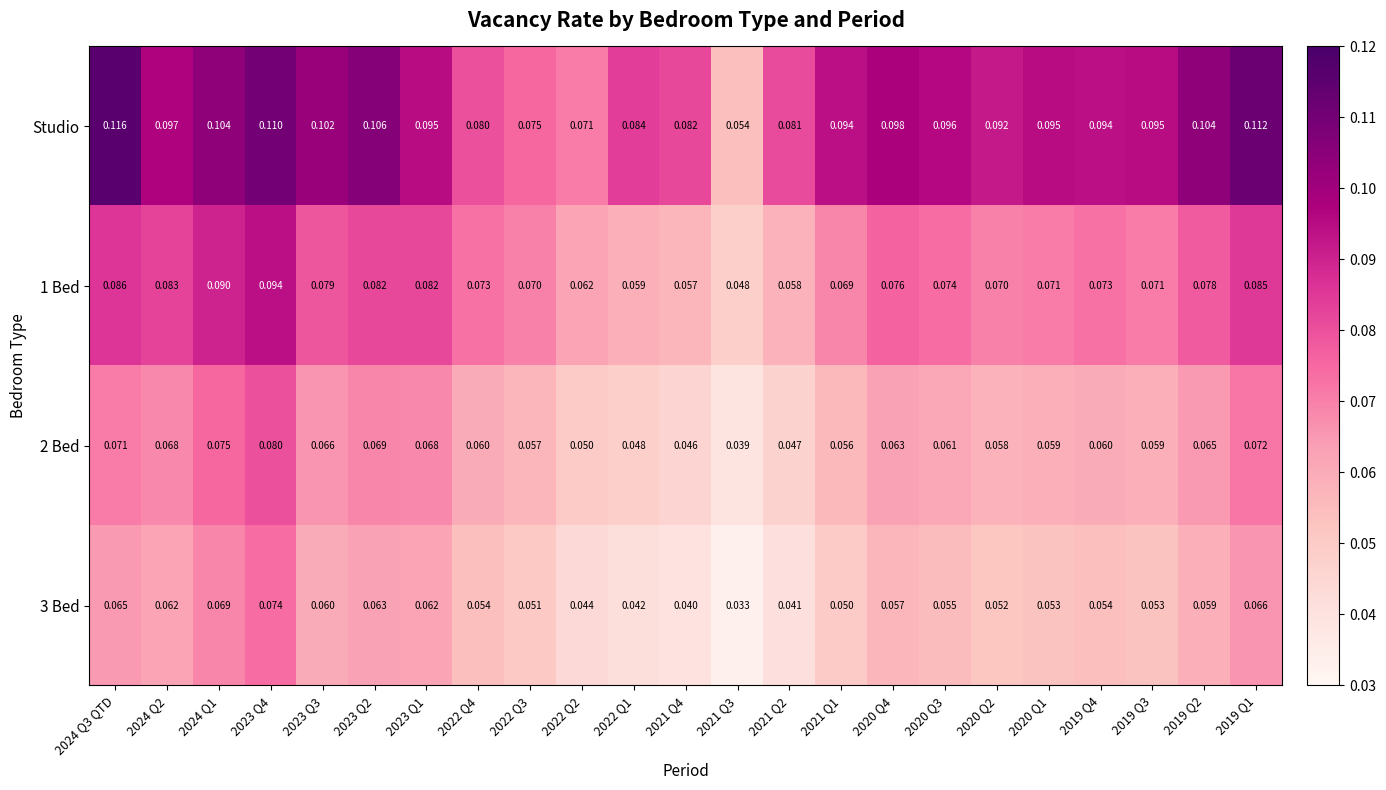

Which series has the widest spread of values?

Studio